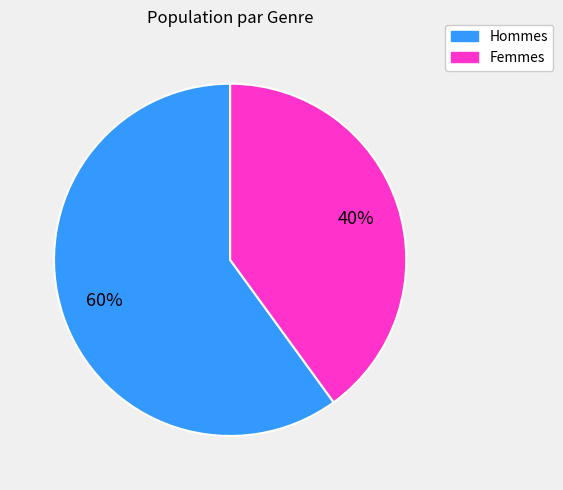

Is there a majority slice in this chart?

Yes